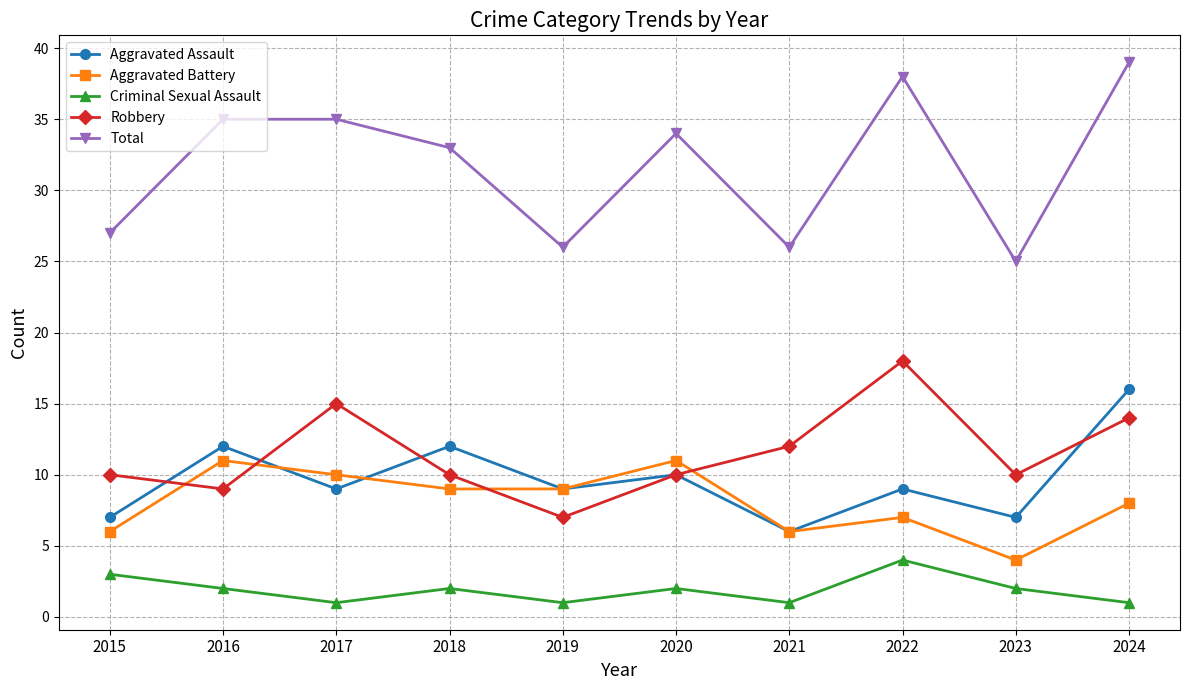

How many lines are shown in the chart?

5